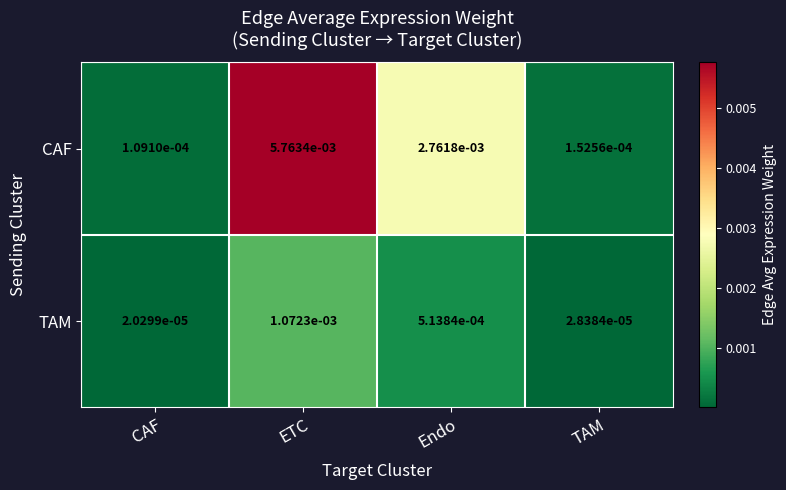

Which series has the widest spread of values?

CAF